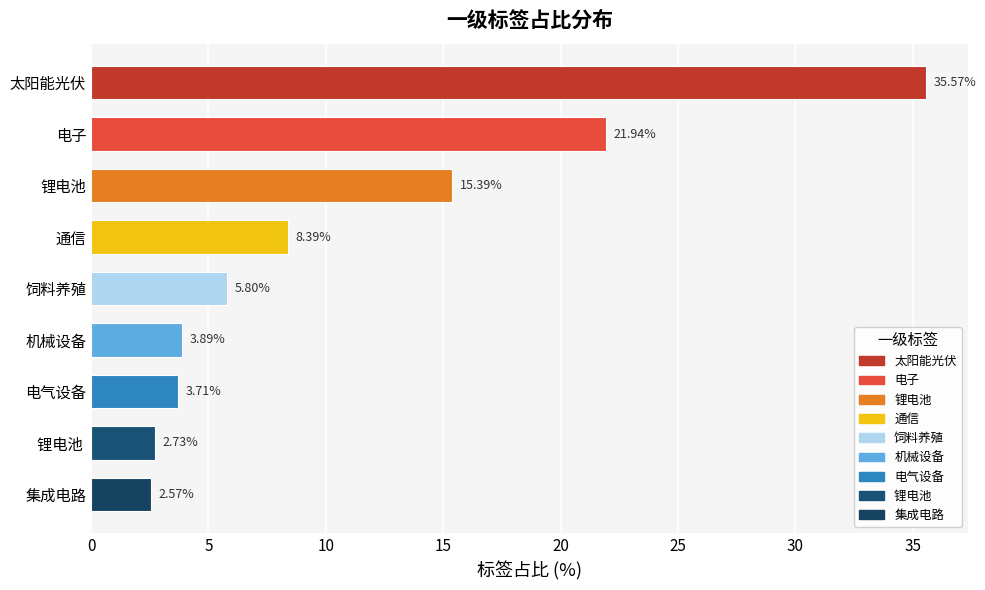

How many values are below 5?

4